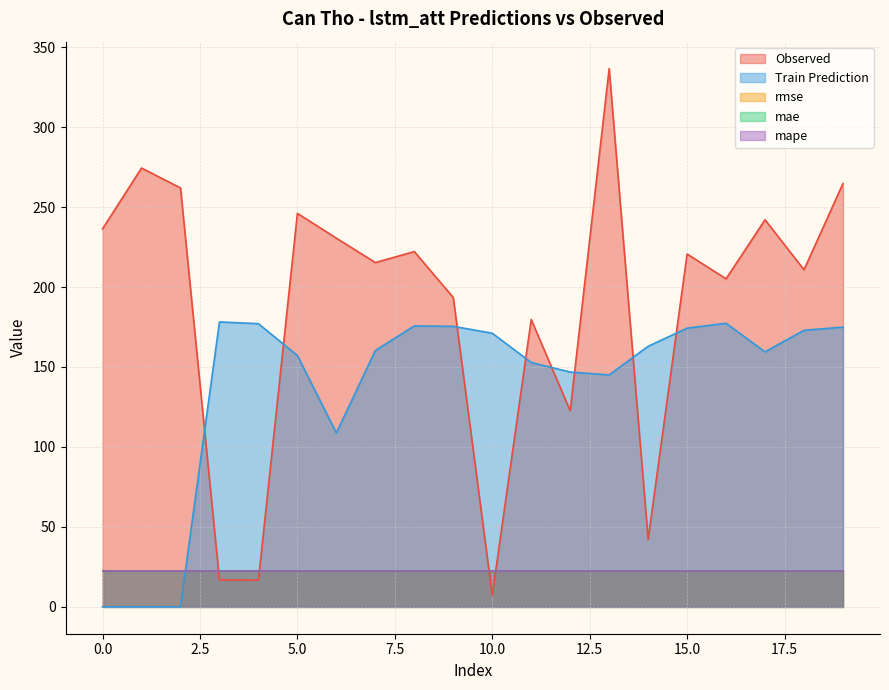

Where is the first local maximum for Train Prediction?

3